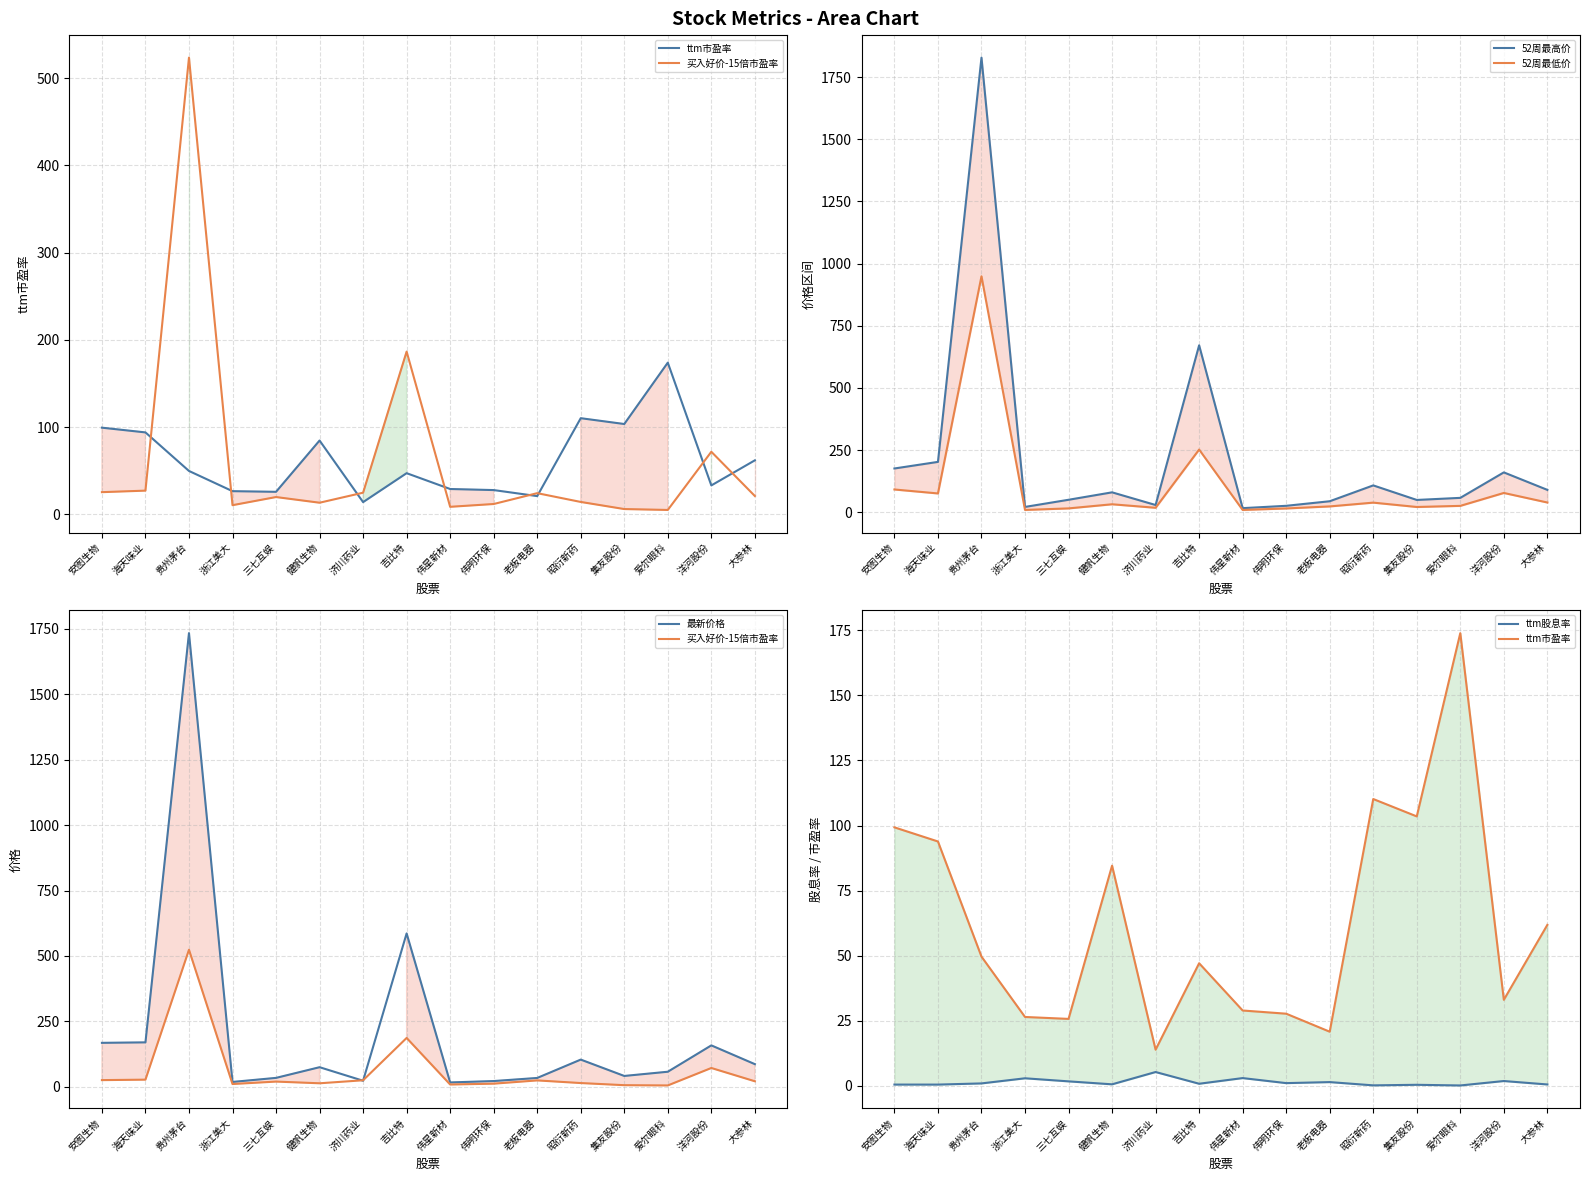

True or false: ttm股息率 and ttm市盈率 intersect in this chart.

False